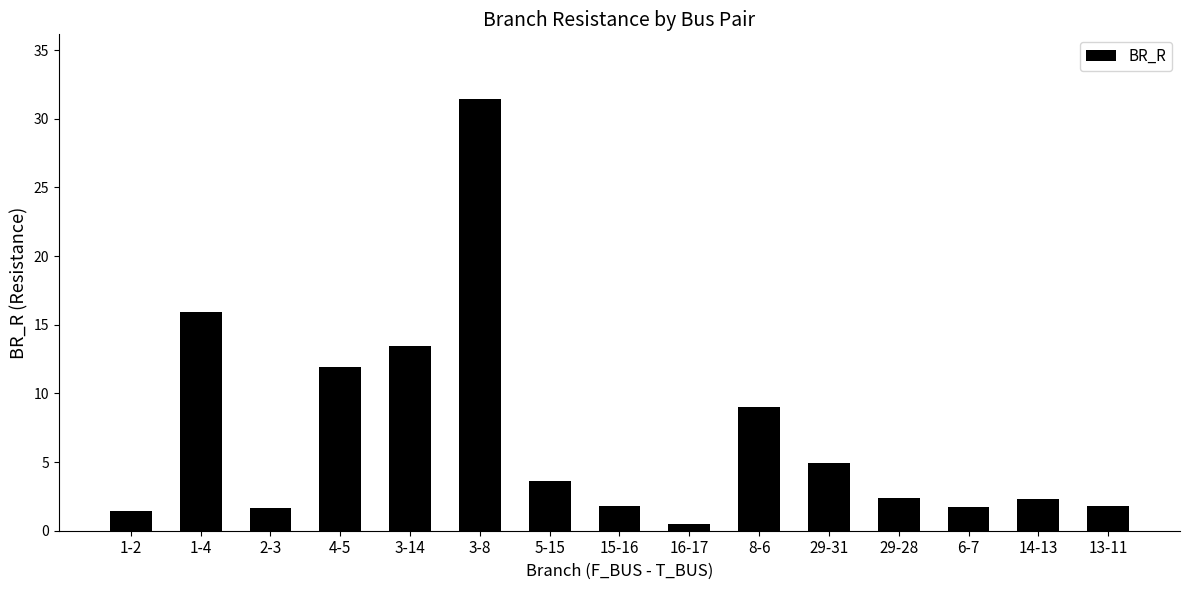

What is the label of the 10th bar from the right?

3-8